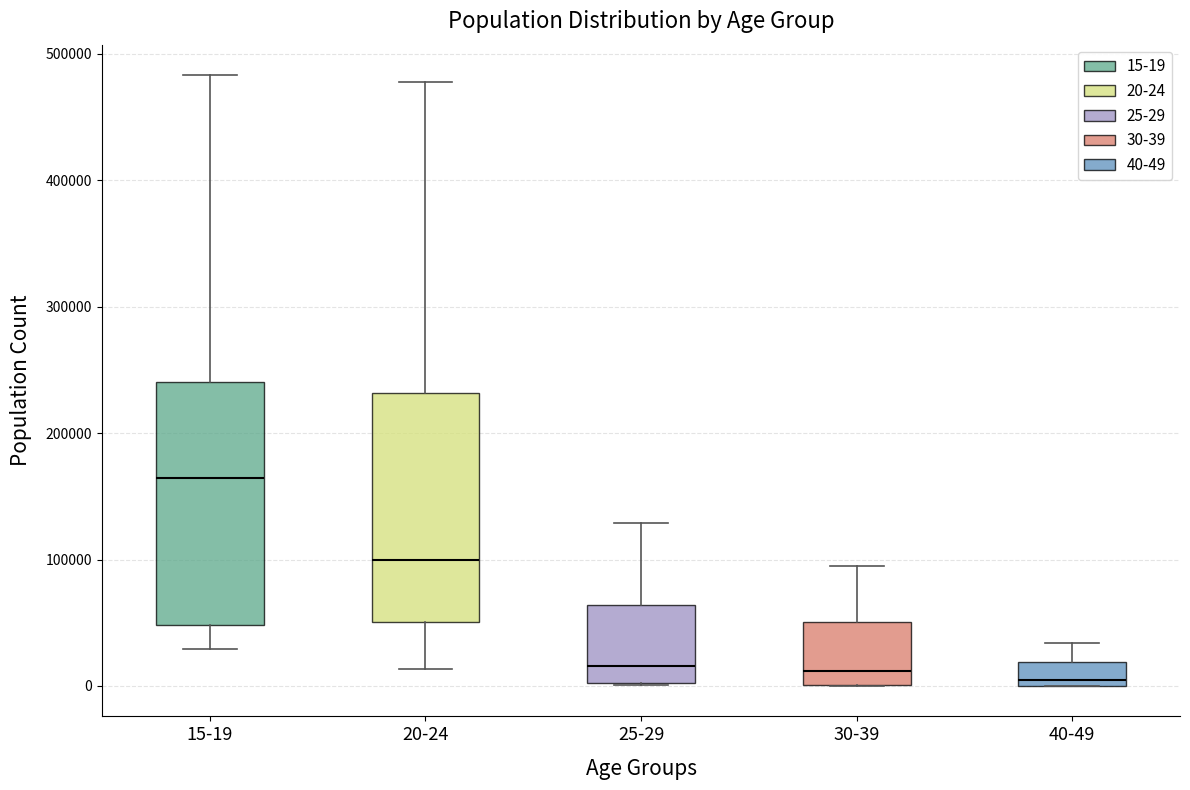

Which box's median line is the highest?

15-19